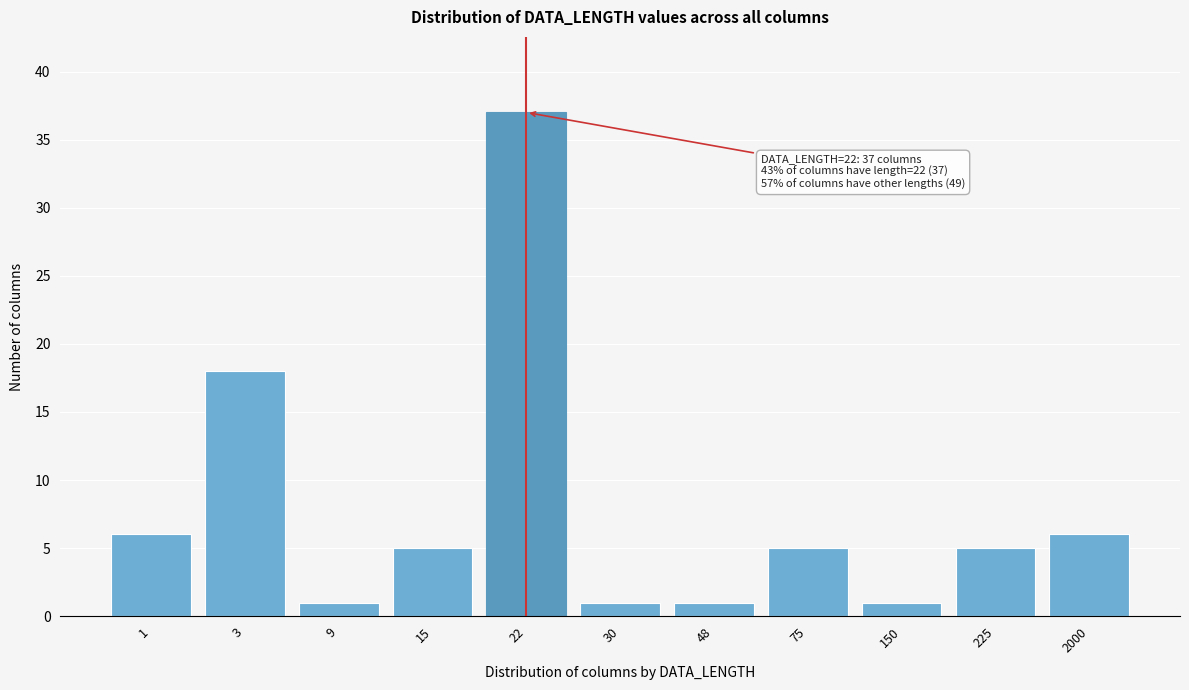

Reading left to right, extract all data points from this chart.

1=6	3=18	9=1	15=5	22=37	30=1	48=1	75=5	150=1	225=5	2000=6